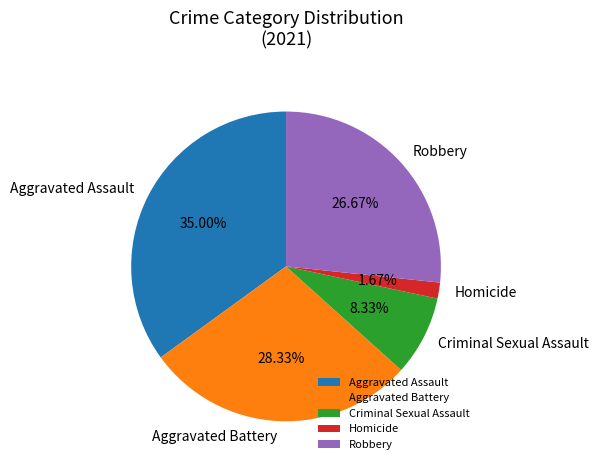

Do Aggravated Assault and Homicide together represent more than half of the pie?

No